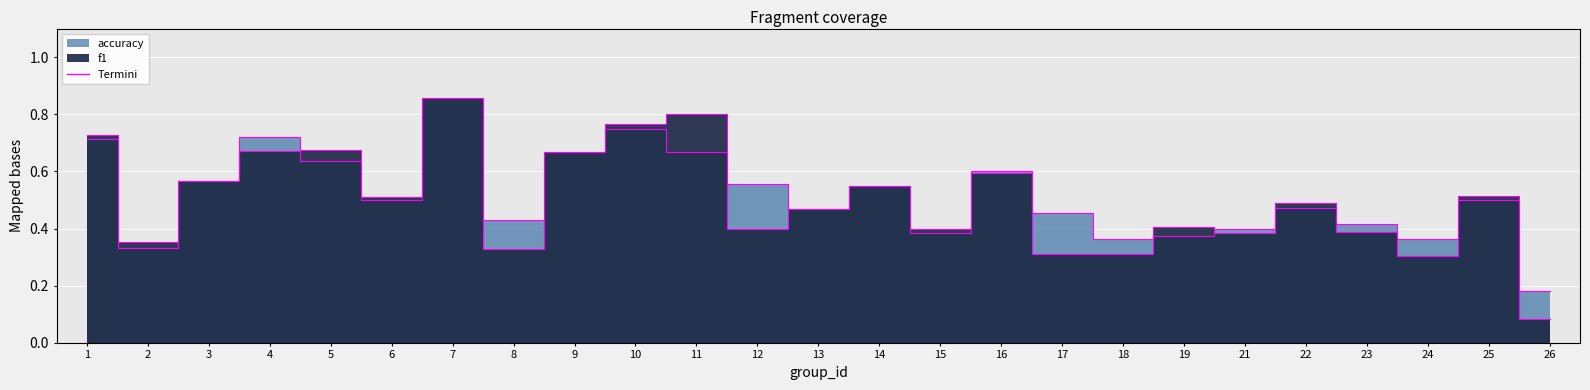

At which label does f1 edge reach its minimum?

26